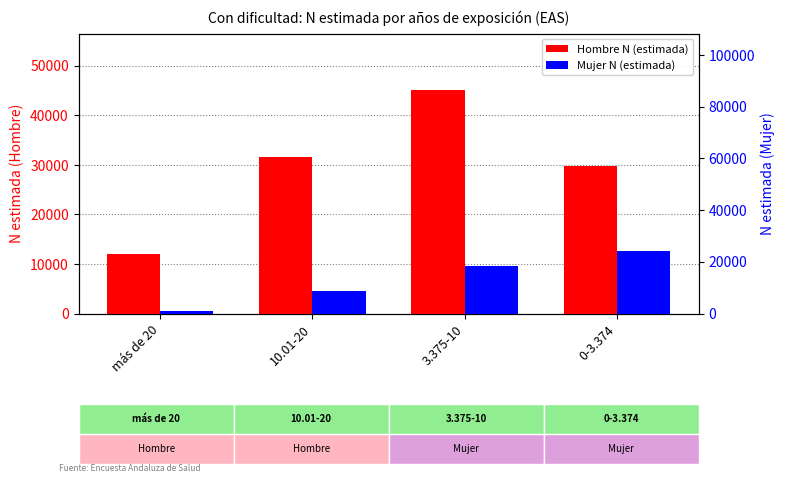

Is the value of Hombre N (estimada) at 0-3.374 greater than the value of Mujer N (estimada) at 0-3.374?

Yes